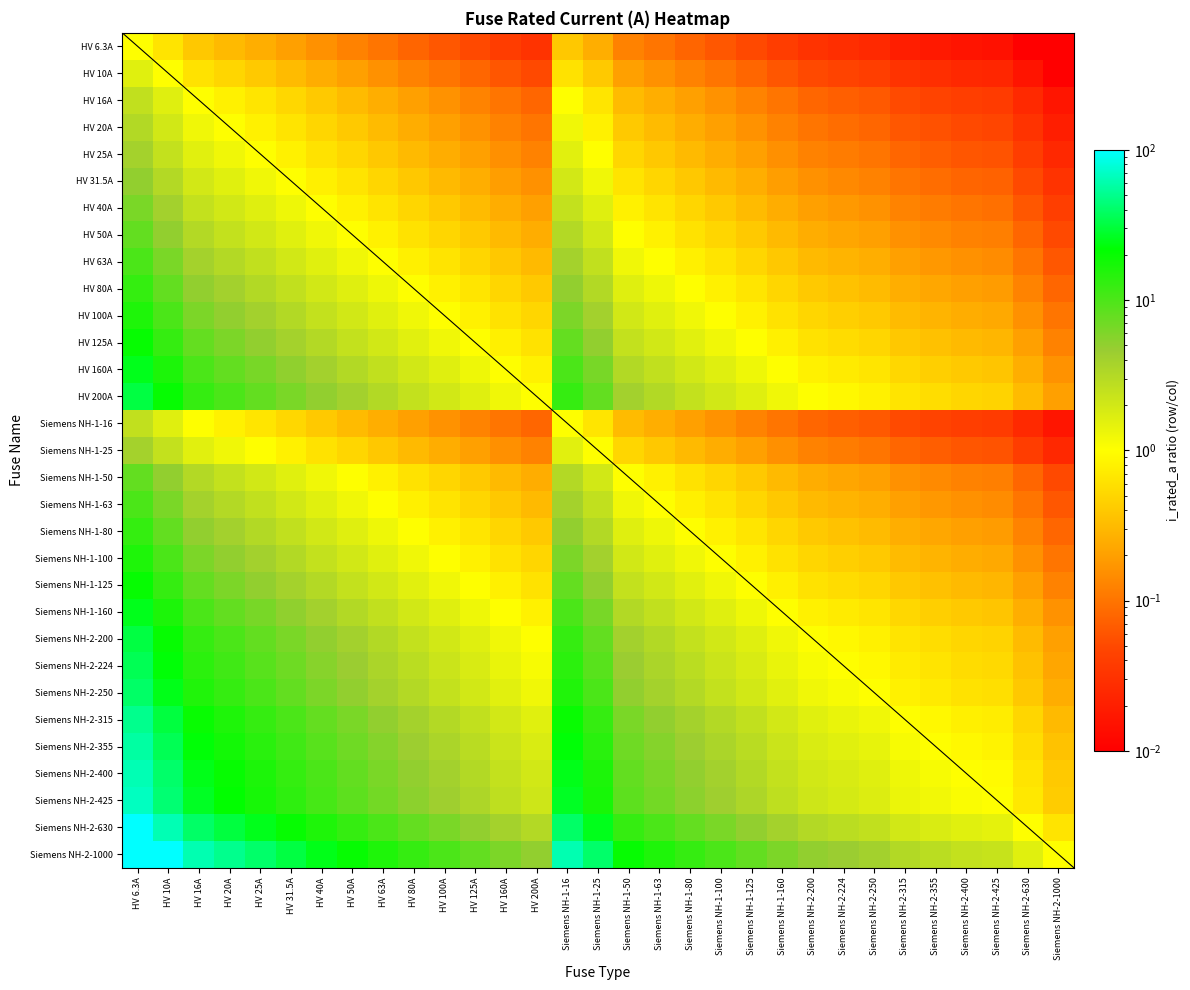

Reading left to right, extract all data points from this chart.

HV 6.3A: HV 6.3A=1.0	HV 10A=0.6	HV 16A=0.4	HV 20A=0.3	HV 25A=0.3	HV 31.5A=0.2	HV 40A=0.2	HV 50A=0.1	HV 63A=0.1	HV 80A=0.1	HV 100A=0.1	HV 125A=0.1	HV 160A=0.0	HV 200A=0.0	Siemens NH-1-16=0.4	Siemens NH-1-25=0.3	Siemens NH-1-50=0.1	Siemens NH-1-63=0.1	Siemens NH-1-80=0.1	Siemens NH-1-100=0.1	Siemens NH-1-125=0.1	Siemens NH-1-160=0.0	Siemens NH-2-200=0.0	Siemens NH-2-224=0.0	Siemens NH-2-250=0.0	Siemens NH-2-315=0.0	Siemens NH-2-355=0.0	Siemens NH-2-400=0.0	Siemens NH-2-425=0.0	Siemens NH-2-630=0.0	Siemens NH-2-1000=0.0
HV 10A: HV 6.3A=1.6	HV 10A=1.0	HV 16A=0.6	HV 20A=0.5	HV 25A=0.4	HV 31.5A=0.3	HV 40A=0.2	HV 50A=0.2	HV 63A=0.2	HV 80A=0.1	HV 100A=0.1	HV 125A=0.1	HV 160A=0.1	HV 200A=0.1	Siemens NH-1-16=0.6	Siemens NH-1-25=0.4	Siemens NH-1-50=0.2	Siemens NH-1-63=0.2	Siemens NH-1-80=0.1	Siemens NH-1-100=0.1	Siemens NH-1-125=0.1	Siemens NH-1-160=0.1	Siemens NH-2-200=0.1	Siemens NH-2-224=0.0	Siemens NH-2-250=0.0	Siemens NH-2-315=0.0	Siemens NH-2-355=0.0	Siemens NH-2-400=0.0	Siemens NH-2-425=0.0	Siemens NH-2-630=0.0	Siemens NH-2-1000=0.0
HV 16A: HV 6.3A=2.5	HV 10A=1.6	HV 16A=1.0	HV 20A=0.8	HV 25A=0.6	HV 31.5A=0.5	HV 40A=0.4	HV 50A=0.3	HV 63A=0.3	HV 80A=0.2	HV 100A=0.2	HV 125A=0.1	HV 160A=0.1	HV 200A=0.1	Siemens NH-1-16=1.0	Siemens NH-1-25=0.6	Siemens NH-1-50=0.3	Siemens NH-1-63=0.3	Siemens NH-1-80=0.2	Siemens NH-1-100=0.2	Siemens NH-1-125=0.1	Siemens NH-1-160=0.1	Siemens NH-2-200=0.1	Siemens NH-2-224=0.1	Siemens NH-2-250=0.1	Siemens NH-2-315=0.1	Siemens NH-2-355=0.0	Siemens NH-2-400=0.0	Siemens NH-2-425=0.0	Siemens NH-2-630=0.0	Siemens NH-2-1000=0.0
HV 20A: HV 6.3A=3.2	HV 10A=2.0	HV 16A=1.2	HV 20A=1.0	HV 25A=0.8	HV 31.5A=0.6	HV 40A=0.5	HV 50A=0.4	HV 63A=0.3	HV 80A=0.2	HV 100A=0.2	HV 125A=0.2	HV 160A=0.1	HV 200A=0.1	Siemens NH-1-16=1.2	Siemens NH-1-25=0.8	Siemens NH-1-50=0.4	Siemens NH-1-63=0.3	Siemens NH-1-80=0.2	Siemens NH-1-100=0.2	Siemens NH-1-125=0.2	Siemens NH-1-160=0.1	Siemens NH-2-200=0.1	Siemens NH-2-224=0.1	Siemens NH-2-250=0.1	Siemens NH-2-315=0.1	Siemens NH-2-355=0.1	Siemens NH-2-400=0.1	Siemens NH-2-425=0.0	Siemens NH-2-630=0.0	Siemens NH-2-1000=0.0
HV 25A: HV 6.3A=4.0	HV 10A=2.5	HV 16A=1.6	HV 20A=1.2	HV 25A=1.0	HV 31.5A=0.8	HV 40A=0.6	HV 50A=0.5	HV 63A=0.4	HV 80A=0.3	HV 100A=0.2	HV 125A=0.2	HV 160A=0.2	HV 200A=0.1	Siemens NH-1-16=1.6	Siemens NH-1-25=1.0	Siemens NH-1-50=0.5	Siemens NH-1-63=0.4	Siemens NH-1-80=0.3	Siemens NH-1-100=0.2	Siemens NH-1-125=0.2	Siemens NH-1-160=0.2	Siemens NH-2-200=0.1	Siemens NH-2-224=0.1	Siemens NH-2-250=0.1	Siemens NH-2-315=0.1	Siemens NH-2-355=0.1	Siemens NH-2-400=0.1	Siemens NH-2-425=0.1	Siemens NH-2-630=0.0	Siemens NH-2-1000=0.0
HV 31.5A: HV 6.3A=5.0	HV 10A=3.1	HV 16A=2.0	HV 20A=1.6	HV 25A=1.3	HV 31.5A=1.0	HV 40A=0.8	HV 50A=0.6	HV 63A=0.5	HV 80A=0.4	HV 100A=0.3	HV 125A=0.3	HV 160A=0.2	HV 200A=0.2	Siemens NH-1-16=2.0	Siemens NH-1-25=1.3	Siemens NH-1-50=0.6	Siemens NH-1-63=0.5	Siemens NH-1-80=0.4	Siemens NH-1-100=0.3	Siemens NH-1-125=0.3	Siemens NH-1-160=0.2	Siemens NH-2-200=0.2	Siemens NH-2-224=0.1	Siemens NH-2-250=0.1	Siemens NH-2-315=0.1	Siemens NH-2-355=0.1	Siemens NH-2-400=0.1	Siemens NH-2-425=0.1	Siemens NH-2-630=0.1	Siemens NH-2-1000=0.0
HV 40A: HV 6.3A=6.3	HV 10A=4.0	HV 16A=2.5	HV 20A=2.0	HV 25A=1.6	HV 31.5A=1.3	HV 40A=1.0	HV 50A=0.8	HV 63A=0.6	HV 80A=0.5	HV 100A=0.4	HV 125A=0.3	HV 160A=0.2	HV 200A=0.2	Siemens NH-1-16=2.5	Siemens NH-1-25=1.6	Siemens NH-1-50=0.8	Siemens NH-1-63=0.6	Siemens NH-1-80=0.5	Siemens NH-1-100=0.4	Siemens NH-1-125=0.3	Siemens NH-1-160=0.2	Siemens NH-2-200=0.2	Siemens NH-2-224=0.2	Siemens NH-2-250=0.2	Siemens NH-2-315=0.1	Siemens NH-2-355=0.1	Siemens NH-2-400=0.1	Siemens NH-2-425=0.1	Siemens NH-2-630=0.1	Siemens NH-2-1000=0.0
HV 50A: HV 6.3A=7.9	HV 10A=5.0	HV 16A=3.1	HV 20A=2.5	HV 25A=2.0	HV 31.5A=1.6	HV 40A=1.2	HV 50A=1.0	HV 63A=0.8	HV 80A=0.6	HV 100A=0.5	HV 125A=0.4	HV 160A=0.3	HV 200A=0.2	Siemens NH-1-16=3.1	Siemens NH-1-25=2.0	Siemens NH-1-50=1.0	Siemens NH-1-63=0.8	Siemens NH-1-80=0.6	Siemens NH-1-100=0.5	Siemens NH-1-125=0.4	Siemens NH-1-160=0.3	Siemens NH-2-200=0.2	Siemens NH-2-224=0.2	Siemens NH-2-250=0.2	Siemens NH-2-315=0.2	Siemens NH-2-355=0.1	Siemens NH-2-400=0.1	Siemens NH-2-425=0.1	Siemens NH-2-630=0.1	Siemens NH-2-1000=0.1
HV 63A: HV 6.3A=10.0	HV 10A=6.3	HV 16A=3.9	HV 20A=3.1	HV 25A=2.5	HV 31.5A=2.0	HV 40A=1.6	HV 50A=1.3	HV 63A=1.0	HV 80A=0.8	HV 100A=0.6	HV 125A=0.5	HV 160A=0.4	HV 200A=0.3	Siemens NH-1-16=3.9	Siemens NH-1-25=2.5	Siemens NH-1-50=1.3	Siemens NH-1-63=1.0	Siemens NH-1-80=0.8	Siemens NH-1-100=0.6	Siemens NH-1-125=0.5	Siemens NH-1-160=0.4	Siemens NH-2-200=0.3	Siemens NH-2-224=0.3	Siemens NH-2-250=0.3	Siemens NH-2-315=0.2	Siemens NH-2-355=0.2	Siemens NH-2-400=0.2	Siemens NH-2-425=0.1	Siemens NH-2-630=0.1	Siemens NH-2-1000=0.1
HV 80A: HV 6.3A=12.7	HV 10A=8.0	HV 16A=5.0	HV 20A=4.0	HV 25A=3.2	HV 31.5A=2.5	HV 40A=2.0	HV 50A=1.6	HV 63A=1.3	HV 80A=1.0	HV 100A=0.8	HV 125A=0.6	HV 160A=0.5	HV 200A=0.4	Siemens NH-1-16=5.0	Siemens NH-1-25=3.2	Siemens NH-1-50=1.6	Siemens NH-1-63=1.3	Siemens NH-1-80=1.0	Siemens NH-1-100=0.8	Siemens NH-1-125=0.6	Siemens NH-1-160=0.5	Siemens NH-2-200=0.4	Siemens NH-2-224=0.4	Siemens NH-2-250=0.3	Siemens NH-2-315=0.3	Siemens NH-2-355=0.2	Siemens NH-2-400=0.2	Siemens NH-2-425=0.2	Siemens NH-2-630=0.1	Siemens NH-2-1000=0.1
HV 100A: HV 6.3A=15.9	HV 10A=10.0	HV 16A=6.2	HV 20A=5.0	HV 25A=4.0	HV 31.5A=3.2	HV 40A=2.5	HV 50A=2.0	HV 63A=1.6	HV 80A=1.2	HV 100A=1.0	HV 125A=0.8	HV 160A=0.6	HV 200A=0.5	Siemens NH-1-16=6.2	Siemens NH-1-25=4.0	Siemens NH-1-50=2.0	Siemens NH-1-63=1.6	Siemens NH-1-80=1.2	Siemens NH-1-100=1.0	Siemens NH-1-125=0.8	Siemens NH-1-160=0.6	Siemens NH-2-200=0.5	Siemens NH-2-224=0.4	Siemens NH-2-250=0.4	Siemens NH-2-315=0.3	Siemens NH-2-355=0.3	Siemens NH-2-400=0.2	Siemens NH-2-425=0.2	Siemens NH-2-630=0.2	Siemens NH-2-1000=0.1
HV 125A: HV 6.3A=19.8	HV 10A=12.5	HV 16A=7.8	HV 20A=6.2	HV 25A=5.0	HV 31.5A=4.0	HV 40A=3.1	HV 50A=2.5	HV 63A=2.0	HV 80A=1.6	HV 100A=1.2	HV 125A=1.0	HV 160A=0.8	HV 200A=0.6	Siemens NH-1-16=7.8	Siemens NH-1-25=5.0	Siemens NH-1-50=2.5	Siemens NH-1-63=2.0	Siemens NH-1-80=1.6	Siemens NH-1-100=1.2	Siemens NH-1-125=1.0	Siemens NH-1-160=0.8	Siemens NH-2-200=0.6	Siemens NH-2-224=0.6	Siemens NH-2-250=0.5	Siemens NH-2-315=0.4	Siemens NH-2-355=0.4	Siemens NH-2-400=0.3	Siemens NH-2-425=0.3	Siemens NH-2-630=0.2	Siemens NH-2-1000=0.1
HV 160A: HV 6.3A=25.4	HV 10A=16.0	HV 16A=10.0	HV 20A=8.0	HV 25A=6.4	HV 31.5A=5.1	HV 40A=4.0	HV 50A=3.2	HV 63A=2.5	HV 80A=2.0	HV 100A=1.6	HV 125A=1.3	HV 160A=1.0	HV 200A=0.8	Siemens NH-1-16=10.0	Siemens NH-1-25=6.4	Siemens NH-1-50=3.2	Siemens NH-1-63=2.5	Siemens NH-1-80=2.0	Siemens NH-1-100=1.6	Siemens NH-1-125=1.3	Siemens NH-1-160=1.0	Siemens NH-2-200=0.8	Siemens NH-2-224=0.7	Siemens NH-2-250=0.6	Siemens NH-2-315=0.5	Siemens NH-2-355=0.5	Siemens NH-2-400=0.4	Siemens NH-2-425=0.4	Siemens NH-2-630=0.3	Siemens NH-2-1000=0.2
HV 200A: HV 6.3A=31.7	HV 10A=20.0	HV 16A=12.5	HV 20A=10.0	HV 25A=8.0	HV 31.5A=6.3	HV 40A=5.0	HV 50A=4.0	HV 63A=3.2	HV 80A=2.5	HV 100A=2.0	HV 125A=1.6	HV 160A=1.2	HV 200A=1.0	Siemens NH-1-16=12.5	Siemens NH-1-25=8.0	Siemens NH-1-50=4.0	Siemens NH-1-63=3.2	Siemens NH-1-80=2.5	Siemens NH-1-100=2.0	Siemens NH-1-125=1.6	Siemens NH-1-160=1.2	Siemens NH-2-200=1.0	Siemens NH-2-224=0.9	Siemens NH-2-250=0.8	Siemens NH-2-315=0.6	Siemens NH-2-355=0.6	Siemens NH-2-400=0.5	Siemens NH-2-425=0.5	Siemens NH-2-630=0.3	Siemens NH-2-1000=0.2
Siemens NH-1-16: HV 6.3A=2.5	HV 10A=1.6	HV 16A=1.0	HV 20A=0.8	HV 25A=0.6	HV 31.5A=0.5	HV 40A=0.4	HV 50A=0.3	HV 63A=0.3	HV 80A=0.2	HV 100A=0.2	HV 125A=0.1	HV 160A=0.1	HV 200A=0.1	Siemens NH-1-16=1.0	Siemens NH-1-25=0.6	Siemens NH-1-50=0.3	Siemens NH-1-63=0.3	Siemens NH-1-80=0.2	Siemens NH-1-100=0.2	Siemens NH-1-125=0.1	Siemens NH-1-160=0.1	Siemens NH-2-200=0.1	Siemens NH-2-224=0.1	Siemens NH-2-250=0.1	Siemens NH-2-315=0.1	Siemens NH-2-355=0.0	Siemens NH-2-400=0.0	Siemens NH-2-425=0.0	Siemens NH-2-630=0.0	Siemens NH-2-1000=0.0
Siemens NH-1-25: HV 6.3A=4.0	HV 10A=2.5	HV 16A=1.6	HV 20A=1.2	HV 25A=1.0	HV 31.5A=0.8	HV 40A=0.6	HV 50A=0.5	HV 63A=0.4	HV 80A=0.3	HV 100A=0.2	HV 125A=0.2	HV 160A=0.2	HV 200A=0.1	Siemens NH-1-16=1.6	Siemens NH-1-25=1.0	Siemens NH-1-50=0.5	Siemens NH-1-63=0.4	Siemens NH-1-80=0.3	Siemens NH-1-100=0.2	Siemens NH-1-125=0.2	Siemens NH-1-160=0.2	Siemens NH-2-200=0.1	Siemens NH-2-224=0.1	Siemens NH-2-250=0.1	Siemens NH-2-315=0.1	Siemens NH-2-355=0.1	Siemens NH-2-400=0.1	Siemens NH-2-425=0.1	Siemens NH-2-630=0.0	Siemens NH-2-1000=0.0
Siemens NH-1-50: HV 6.3A=7.9	HV 10A=5.0	HV 16A=3.1	HV 20A=2.5	HV 25A=2.0	HV 31.5A=1.6	HV 40A=1.2	HV 50A=1.0	HV 63A=0.8	HV 80A=0.6	HV 100A=0.5	HV 125A=0.4	HV 160A=0.3	HV 200A=0.2	Siemens NH-1-16=3.1	Siemens NH-1-25=2.0	Siemens NH-1-50=1.0	Siemens NH-1-63=0.8	Siemens NH-1-80=0.6	Siemens NH-1-100=0.5	Siemens NH-1-125=0.4	Siemens NH-1-160=0.3	Siemens NH-2-200=0.2	Siemens NH-2-224=0.2	Siemens NH-2-250=0.2	Siemens NH-2-315=0.2	Siemens NH-2-355=0.1	Siemens NH-2-400=0.1	Siemens NH-2-425=0.1	Siemens NH-2-630=0.1	Siemens NH-2-1000=0.1
Siemens NH-1-63: HV 6.3A=10.0	HV 10A=6.3	HV 16A=3.9	HV 20A=3.1	HV 25A=2.5	HV 31.5A=2.0	HV 40A=1.6	HV 50A=1.3	HV 63A=1.0	HV 80A=0.8	HV 100A=0.6	HV 125A=0.5	HV 160A=0.4	HV 200A=0.3	Siemens NH-1-16=3.9	Siemens NH-1-25=2.5	Siemens NH-1-50=1.3	Siemens NH-1-63=1.0	Siemens NH-1-80=0.8	Siemens NH-1-100=0.6	Siemens NH-1-125=0.5	Siemens NH-1-160=0.4	Siemens NH-2-200=0.3	Siemens NH-2-224=0.3	Siemens NH-2-250=0.3	Siemens NH-2-315=0.2	Siemens NH-2-355=0.2	Siemens NH-2-400=0.2	Siemens NH-2-425=0.1	Siemens NH-2-630=0.1	Siemens NH-2-1000=0.1
Siemens NH-1-80: HV 6.3A=12.7	HV 10A=8.0	HV 16A=5.0	HV 20A=4.0	HV 25A=3.2	HV 31.5A=2.5	HV 40A=2.0	HV 50A=1.6	HV 63A=1.3	HV 80A=1.0	HV 100A=0.8	HV 125A=0.6	HV 160A=0.5	HV 200A=0.4	Siemens NH-1-16=5.0	Siemens NH-1-25=3.2	Siemens NH-1-50=1.6	Siemens NH-1-63=1.3	Siemens NH-1-80=1.0	Siemens NH-1-100=0.8	Siemens NH-1-125=0.6	Siemens NH-1-160=0.5	Siemens NH-2-200=0.4	Siemens NH-2-224=0.4	Siemens NH-2-250=0.3	Siemens NH-2-315=0.3	Siemens NH-2-355=0.2	Siemens NH-2-400=0.2	Siemens NH-2-425=0.2	Siemens NH-2-630=0.1	Siemens NH-2-1000=0.1
Siemens NH-1-100: HV 6.3A=15.9	HV 10A=10.0	HV 16A=6.2	HV 20A=5.0	HV 25A=4.0	HV 31.5A=3.2	HV 40A=2.5	HV 50A=2.0	HV 63A=1.6	HV 80A=1.2	HV 100A=1.0	HV 125A=0.8	HV 160A=0.6	HV 200A=0.5	Siemens NH-1-16=6.2	Siemens NH-1-25=4.0	Siemens NH-1-50=2.0	Siemens NH-1-63=1.6	Siemens NH-1-80=1.2	Siemens NH-1-100=1.0	Siemens NH-1-125=0.8	Siemens NH-1-160=0.6	Siemens NH-2-200=0.5	Siemens NH-2-224=0.4	Siemens NH-2-250=0.4	Siemens NH-2-315=0.3	Siemens NH-2-355=0.3	Siemens NH-2-400=0.2	Siemens NH-2-425=0.2	Siemens NH-2-630=0.2	Siemens NH-2-1000=0.1
Siemens NH-1-125: HV 6.3A=19.8	HV 10A=12.5	HV 16A=7.8	HV 20A=6.2	HV 25A=5.0	HV 31.5A=4.0	HV 40A=3.1	HV 50A=2.5	HV 63A=2.0	HV 80A=1.6	HV 100A=1.2	HV 125A=1.0	HV 160A=0.8	HV 200A=0.6	Siemens NH-1-16=7.8	Siemens NH-1-25=5.0	Siemens NH-1-50=2.5	Siemens NH-1-63=2.0	Siemens NH-1-80=1.6	Siemens NH-1-100=1.2	Siemens NH-1-125=1.0	Siemens NH-1-160=0.8	Siemens NH-2-200=0.6	Siemens NH-2-224=0.6	Siemens NH-2-250=0.5	Siemens NH-2-315=0.4	Siemens NH-2-355=0.4	Siemens NH-2-400=0.3	Siemens NH-2-425=0.3	Siemens NH-2-630=0.2	Siemens NH-2-1000=0.1
Siemens NH-1-160: HV 6.3A=25.4	HV 10A=16.0	HV 16A=10.0	HV 20A=8.0	HV 25A=6.4	HV 31.5A=5.1	HV 40A=4.0	HV 50A=3.2	HV 63A=2.5	HV 80A=2.0	HV 100A=1.6	HV 125A=1.3	HV 160A=1.0	HV 200A=0.8	Siemens NH-1-16=10.0	Siemens NH-1-25=6.4	Siemens NH-1-50=3.2	Siemens NH-1-63=2.5	Siemens NH-1-80=2.0	Siemens NH-1-100=1.6	Siemens NH-1-125=1.3	Siemens NH-1-160=1.0	Siemens NH-2-200=0.8	Siemens NH-2-224=0.7	Siemens NH-2-250=0.6	Siemens NH-2-315=0.5	Siemens NH-2-355=0.5	Siemens NH-2-400=0.4	Siemens NH-2-425=0.4	Siemens NH-2-630=0.3	Siemens NH-2-1000=0.2
Siemens NH-2-200: HV 6.3A=31.7	HV 10A=20.0	HV 16A=12.5	HV 20A=10.0	HV 25A=8.0	HV 31.5A=6.3	HV 40A=5.0	HV 50A=4.0	HV 63A=3.2	HV 80A=2.5	HV 100A=2.0	HV 125A=1.6	HV 160A=1.2	HV 200A=1.0	Siemens NH-1-16=12.5	Siemens NH-1-25=8.0	Siemens NH-1-50=4.0	Siemens NH-1-63=3.2	Siemens NH-1-80=2.5	Siemens NH-1-100=2.0	Siemens NH-1-125=1.6	Siemens NH-1-160=1.2	Siemens NH-2-200=1.0	Siemens NH-2-224=0.9	Siemens NH-2-250=0.8	Siemens NH-2-315=0.6	Siemens NH-2-355=0.6	Siemens NH-2-400=0.5	Siemens NH-2-425=0.5	Siemens NH-2-630=0.3	Siemens NH-2-1000=0.2
Siemens NH-2-224: HV 6.3A=35.6	HV 10A=22.4	HV 16A=14.0	HV 20A=11.2	HV 25A=9.0	HV 31.5A=7.1	HV 40A=5.6	HV 50A=4.5	HV 63A=3.6	HV 80A=2.8	HV 100A=2.2	HV 125A=1.8	HV 160A=1.4	HV 200A=1.1	Siemens NH-1-16=14.0	Siemens NH-1-25=9.0	Siemens NH-1-50=4.5	Siemens NH-1-63=3.6	Siemens NH-1-80=2.8	Siemens NH-1-100=2.2	Siemens NH-1-125=1.8	Siemens NH-1-160=1.4	Siemens NH-2-200=1.1	Siemens NH-2-224=1.0	Siemens NH-2-250=0.9	Siemens NH-2-315=0.7	Siemens NH-2-355=0.6	Siemens NH-2-400=0.6	Siemens NH-2-425=0.5	Siemens NH-2-630=0.4	Siemens NH-2-1000=0.2
Siemens NH-2-250: HV 6.3A=39.7	HV 10A=25.0	HV 16A=15.6	HV 20A=12.5	HV 25A=10.0	HV 31.5A=7.9	HV 40A=6.2	HV 50A=5.0	HV 63A=4.0	HV 80A=3.1	HV 100A=2.5	HV 125A=2.0	HV 160A=1.6	HV 200A=1.2	Siemens NH-1-16=15.6	Siemens NH-1-25=10.0	Siemens NH-1-50=5.0	Siemens NH-1-63=4.0	Siemens NH-1-80=3.1	Siemens NH-1-100=2.5	Siemens NH-1-125=2.0	Siemens NH-1-160=1.6	Siemens NH-2-200=1.2	Siemens NH-2-224=1.1	Siemens NH-2-250=1.0	Siemens NH-2-315=0.8	Siemens NH-2-355=0.7	Siemens NH-2-400=0.6	Siemens NH-2-425=0.6	Siemens NH-2-630=0.4	Siemens NH-2-1000=0.2
Siemens NH-2-315: HV 6.3A=50.0	HV 10A=31.5	HV 16A=19.7	HV 20A=15.8	HV 25A=12.6	HV 31.5A=10.0	HV 40A=7.9	HV 50A=6.3	HV 63A=5.0	HV 80A=3.9	HV 100A=3.1	HV 125A=2.5	HV 160A=2.0	HV 200A=1.6	Siemens NH-1-16=19.7	Siemens NH-1-25=12.6	Siemens NH-1-50=6.3	Siemens NH-1-63=5.0	Siemens NH-1-80=3.9	Siemens NH-1-100=3.1	Siemens NH-1-125=2.5	Siemens NH-1-160=2.0	Siemens NH-2-200=1.6	Siemens NH-2-224=1.4	Siemens NH-2-250=1.3	Siemens NH-2-315=1.0	Siemens NH-2-355=0.9	Siemens NH-2-400=0.8	Siemens NH-2-425=0.7	Siemens NH-2-630=0.5	Siemens NH-2-1000=0.3
Siemens NH-2-355: HV 6.3A=56.3	HV 10A=35.5	HV 16A=22.2	HV 20A=17.8	HV 25A=14.2	HV 31.5A=11.3	HV 40A=8.9	HV 50A=7.1	HV 63A=5.6	HV 80A=4.4	HV 100A=3.5	HV 125A=2.8	HV 160A=2.2	HV 200A=1.8	Siemens NH-1-16=22.2	Siemens NH-1-25=14.2	Siemens NH-1-50=7.1	Siemens NH-1-63=5.6	Siemens NH-1-80=4.4	Siemens NH-1-100=3.5	Siemens NH-1-125=2.8	Siemens NH-1-160=2.2	Siemens NH-2-200=1.8	Siemens NH-2-224=1.6	Siemens NH-2-250=1.4	Siemens NH-2-315=1.1	Siemens NH-2-355=1.0	Siemens NH-2-400=0.9	Siemens NH-2-425=0.8	Siemens NH-2-630=0.6	Siemens NH-2-1000=0.4
Siemens NH-2-400: HV 6.3A=63.5	HV 10A=40.0	HV 16A=25.0	HV 20A=20.0	HV 25A=16.0	HV 31.5A=12.7	HV 40A=10.0	HV 50A=8.0	HV 63A=6.3	HV 80A=5.0	HV 100A=4.0	HV 125A=3.2	HV 160A=2.5	HV 200A=2.0	Siemens NH-1-16=25.0	Siemens NH-1-25=16.0	Siemens NH-1-50=8.0	Siemens NH-1-63=6.3	Siemens NH-1-80=5.0	Siemens NH-1-100=4.0	Siemens NH-1-125=3.2	Siemens NH-1-160=2.5	Siemens NH-2-200=2.0	Siemens NH-2-224=1.8	Siemens NH-2-250=1.6	Siemens NH-2-315=1.3	Siemens NH-2-355=1.1	Siemens NH-2-400=1.0	Siemens NH-2-425=0.9	Siemens NH-2-630=0.6	Siemens NH-2-1000=0.4
Siemens NH-2-425: HV 6.3A=67.5	HV 10A=42.5	HV 16A=26.6	HV 20A=21.2	HV 25A=17.0	HV 31.5A=13.5	HV 40A=10.6	HV 50A=8.5	HV 63A=6.7	HV 80A=5.3	HV 100A=4.2	HV 125A=3.4	HV 160A=2.7	HV 200A=2.1	Siemens NH-1-16=26.6	Siemens NH-1-25=17.0	Siemens NH-1-50=8.5	Siemens NH-1-63=6.7	Siemens NH-1-80=5.3	Siemens NH-1-100=4.2	Siemens NH-1-125=3.4	Siemens NH-1-160=2.7	Siemens NH-2-200=2.1	Siemens NH-2-224=1.9	Siemens NH-2-250=1.7	Siemens NH-2-315=1.3	Siemens NH-2-355=1.2	Siemens NH-2-400=1.1	Siemens NH-2-425=1.0	Siemens NH-2-630=0.7	Siemens NH-2-1000=0.4
Siemens NH-2-630: HV 6.3A=100.0	HV 10A=63.0	HV 16A=39.4	HV 20A=31.5	HV 25A=25.2	HV 31.5A=20.0	HV 40A=15.8	HV 50A=12.6	HV 63A=10.0	HV 80A=7.9	HV 100A=6.3	HV 125A=5.0	HV 160A=3.9	HV 200A=3.1	Siemens NH-1-16=39.4	Siemens NH-1-25=25.2	Siemens NH-1-50=12.6	Siemens NH-1-63=10.0	Siemens NH-1-80=7.9	Siemens NH-1-100=6.3	Siemens NH-1-125=5.0	Siemens NH-1-160=3.9	Siemens NH-2-200=3.1	Siemens NH-2-224=2.8	Siemens NH-2-250=2.5	Siemens NH-2-315=2.0	Siemens NH-2-355=1.8	Siemens NH-2-400=1.6	Siemens NH-2-425=1.5	Siemens NH-2-630=1.0	Siemens NH-2-1000=0.6
Siemens NH-2-1000: HV 6.3A=158.7	HV 10A=100.0	HV 16A=62.5	HV 20A=50.0	HV 25A=40.0	HV 31.5A=31.7	HV 40A=25.0	HV 50A=20.0	HV 63A=15.9	HV 80A=12.5	HV 100A=10.0	HV 125A=8.0	HV 160A=6.2	HV 200A=5.0	Siemens NH-1-16=62.5	Siemens NH-1-25=40.0	Siemens NH-1-50=20.0	Siemens NH-1-63=15.9	Siemens NH-1-80=12.5	Siemens NH-1-100=10.0	Siemens NH-1-125=8.0	Siemens NH-1-160=6.2	Siemens NH-2-200=5.0	Siemens NH-2-224=4.5	Siemens NH-2-250=4.0	Siemens NH-2-315=3.2	Siemens NH-2-355=2.8	Siemens NH-2-400=2.5	Siemens NH-2-425=2.4	Siemens NH-2-630=1.6	Siemens NH-2-1000=1.0